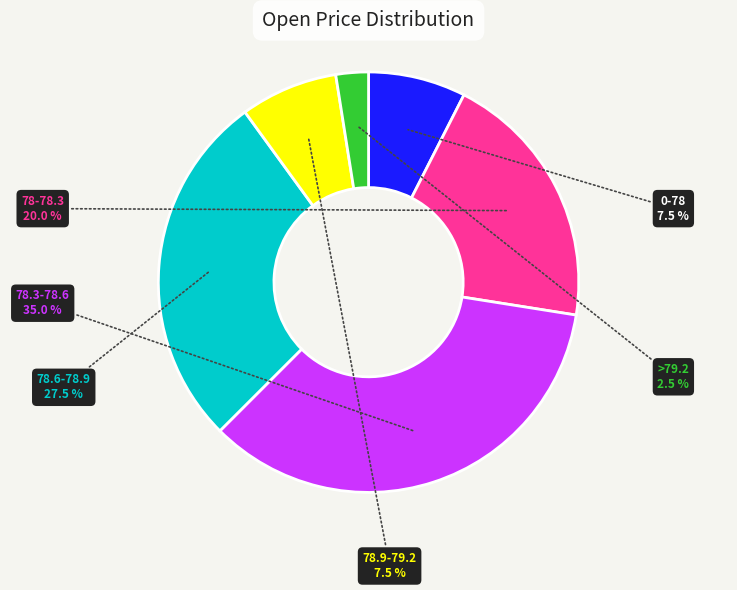

Count the number of slices in the pie.

6